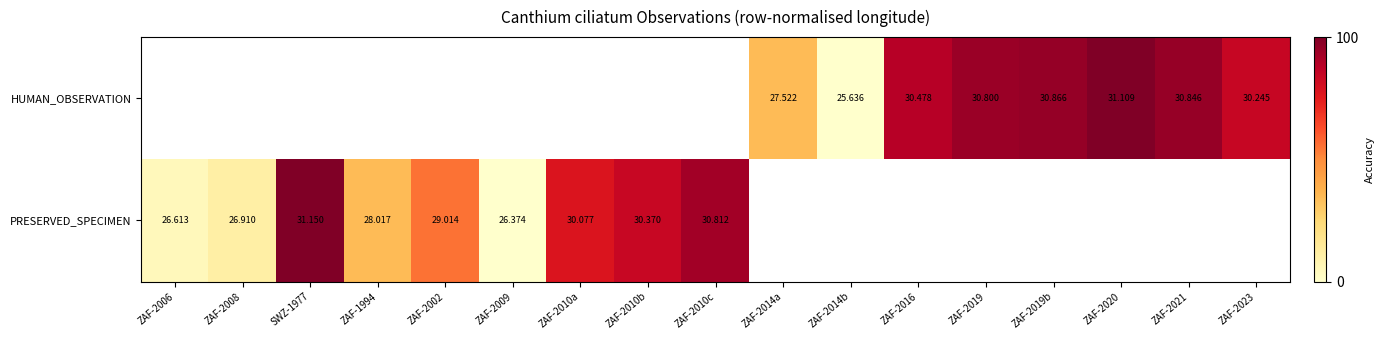

Is the value of PRESERVED_SPECIMEN at ZAF-2010b greater than the value of HUMAN_OBSERVATION at ZAF-2016?

No